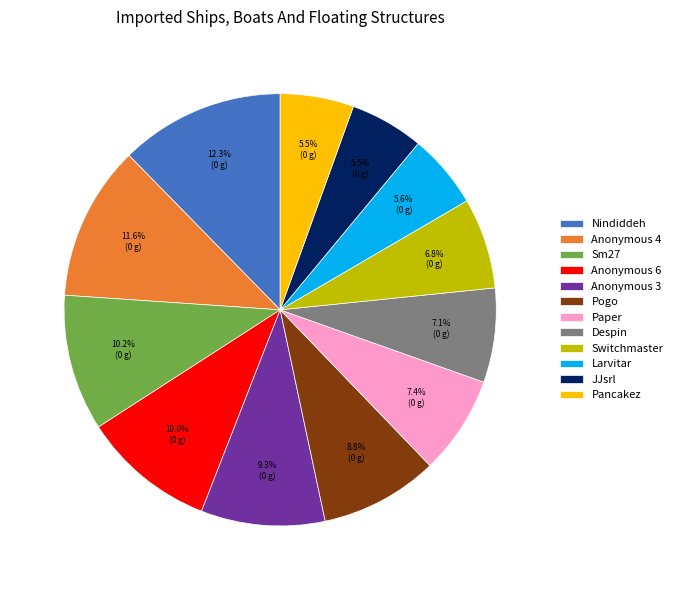

Is Switchmaster the majority of the pie?

No